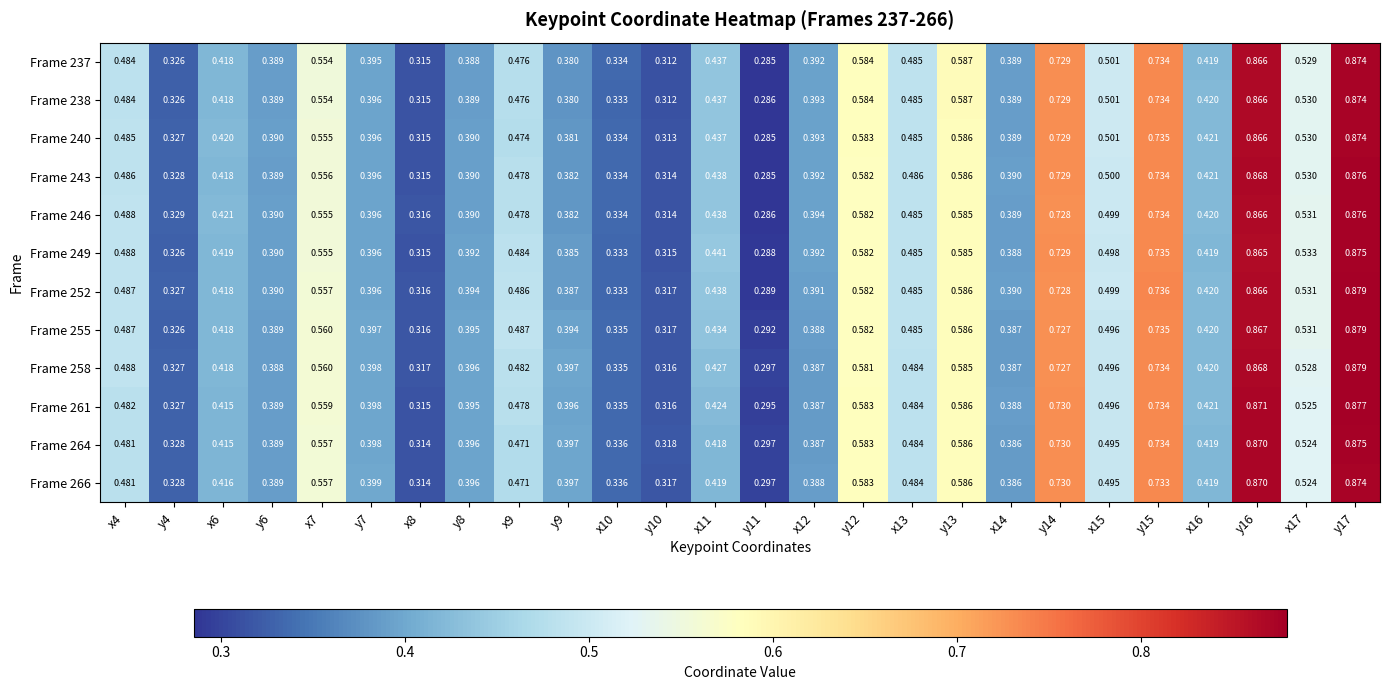

Is the value of Frame 258 at y15 greater than the value of Frame 243 at x14?

Yes